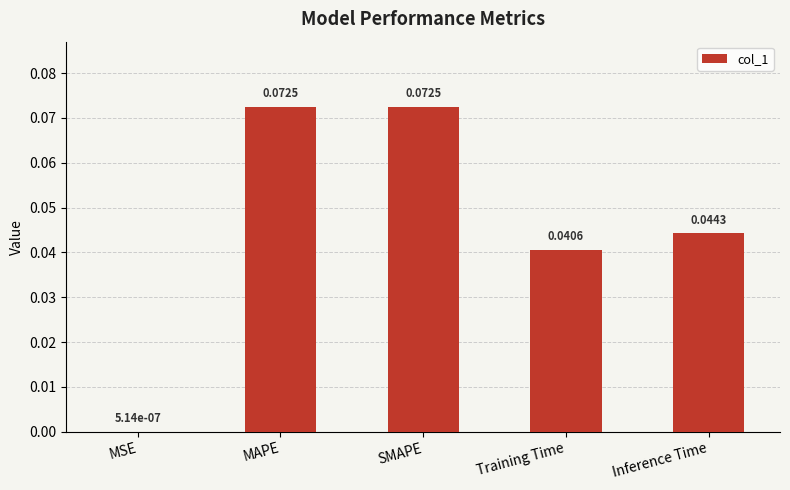

Between Training Time and Inference Time, which is larger?

Inference Time